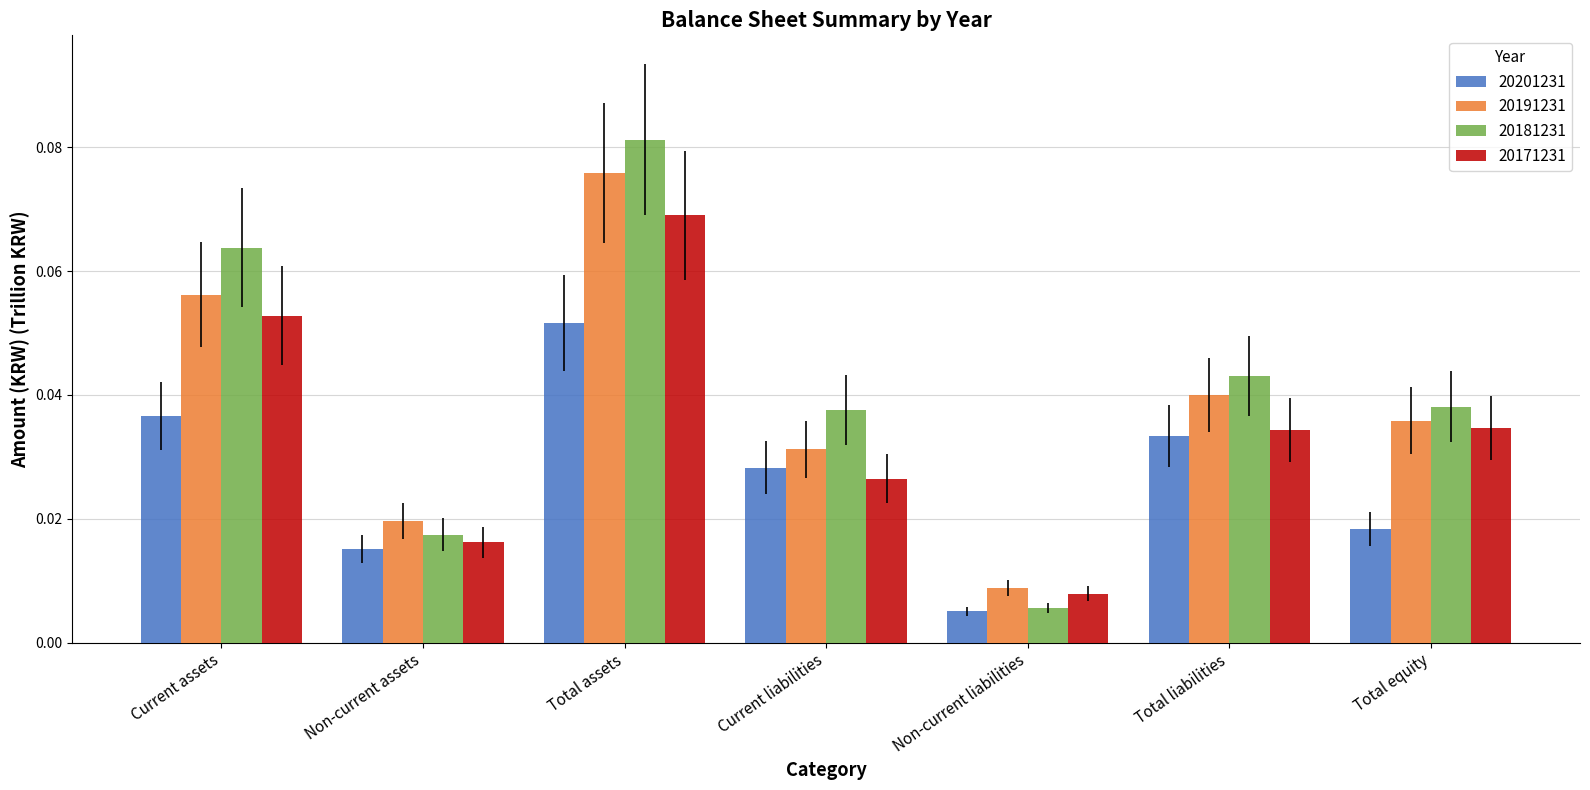

At which label is 20171231 closest to 0?

Non-current liabilities